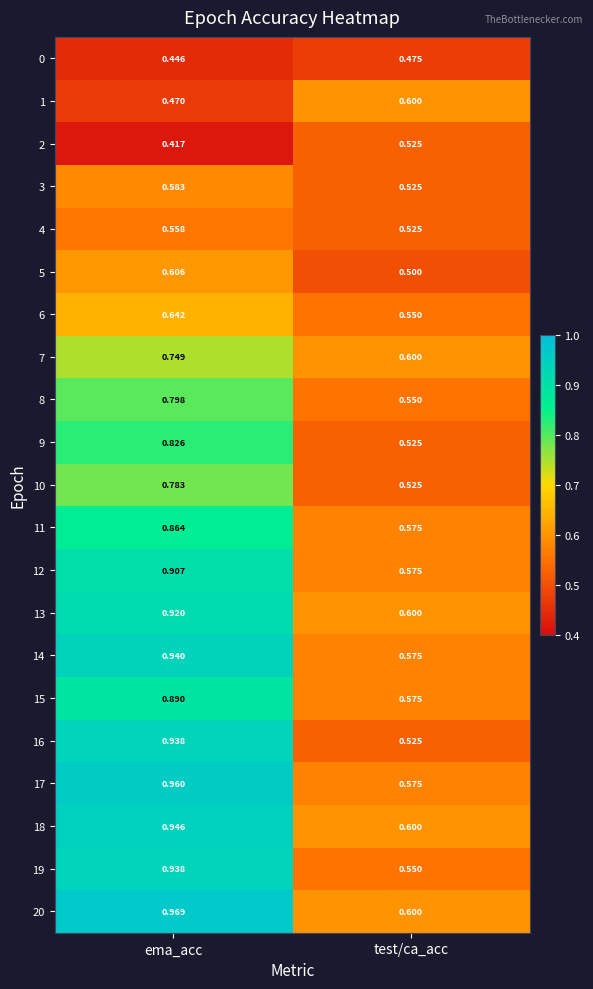

Which series has the widest spread of values?

16